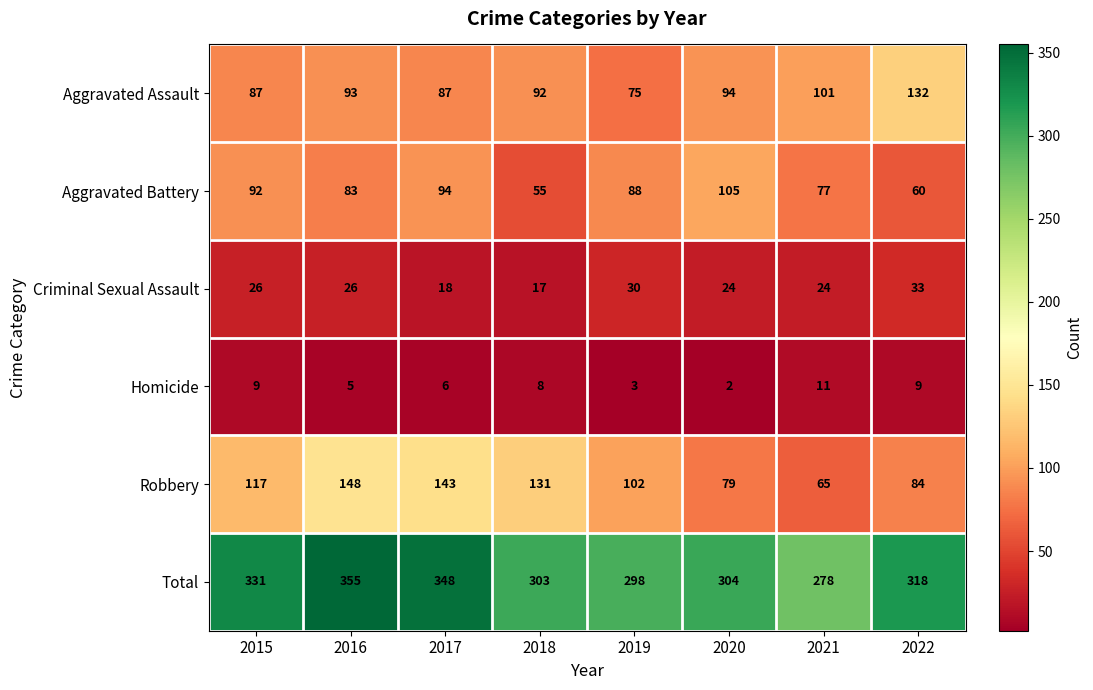

What is the difference between the maximum and minimum values in the Homicide series?

9